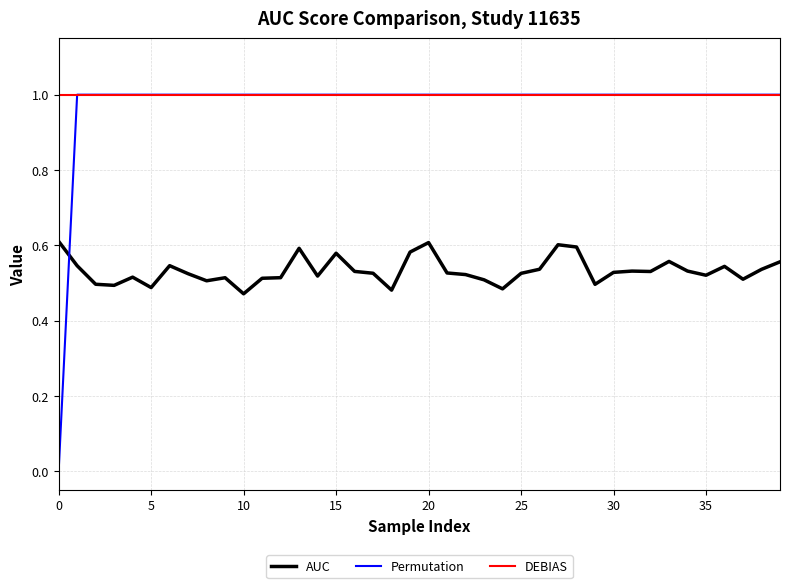

Is this an area chart (filled region under the line)?

No